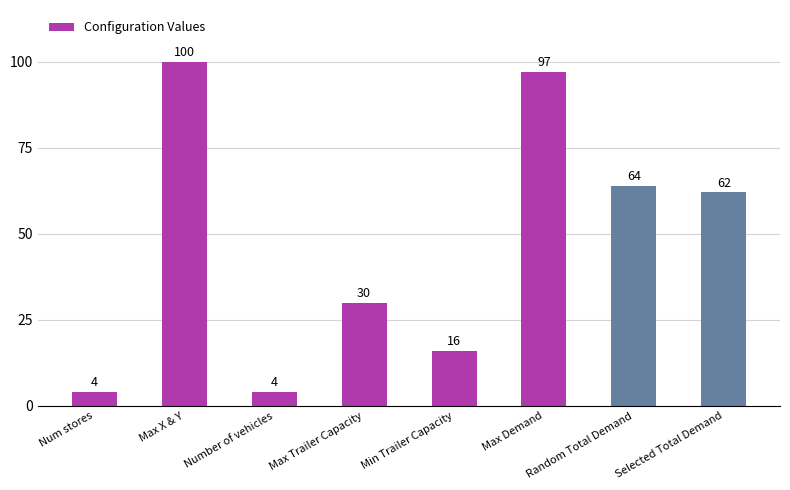

What is the change in value from Min Trailer Capacity to Max Demand?

+81